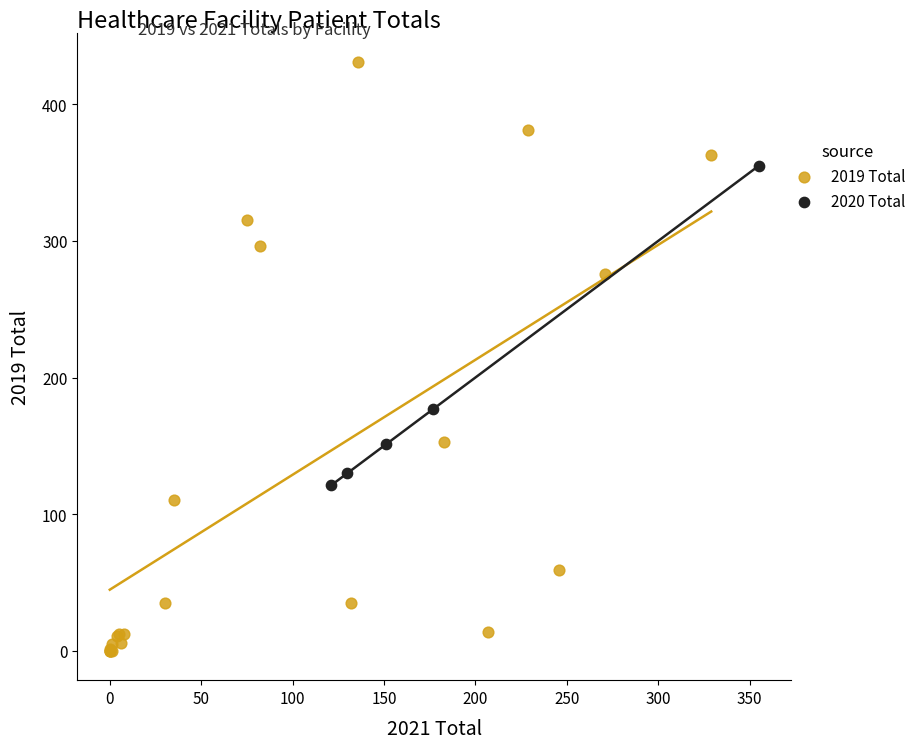

Which series reaches the minimum Y coordinate?

2019 Total